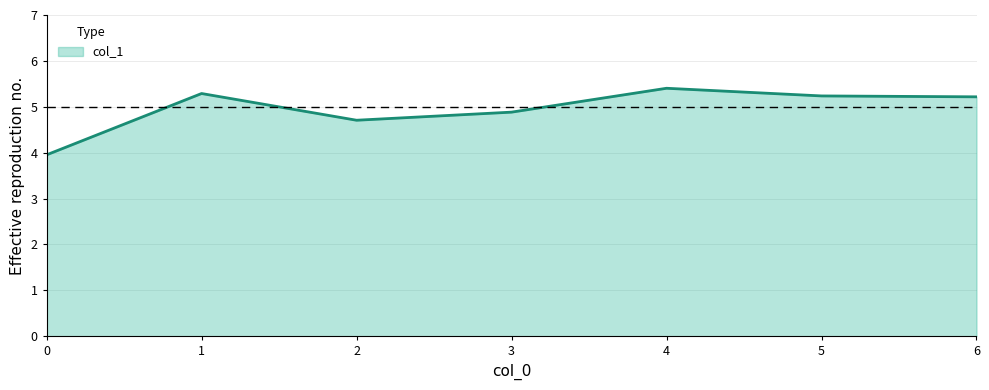

Is it true that the value at 2 is 8.0?

False